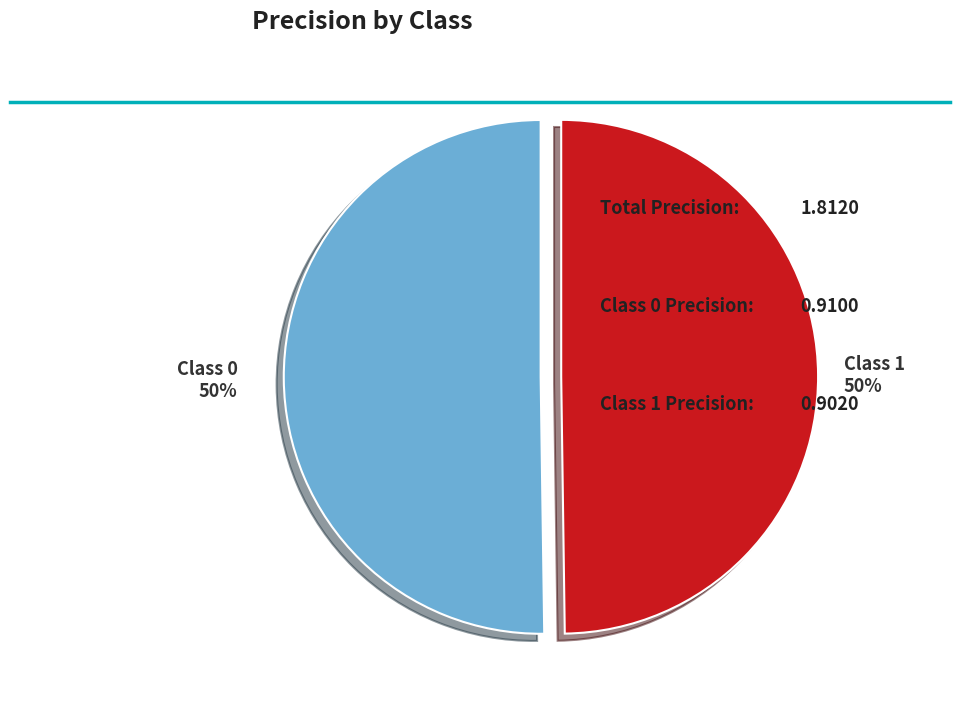

To the nearest percent, what is the average slice percentage?

50%